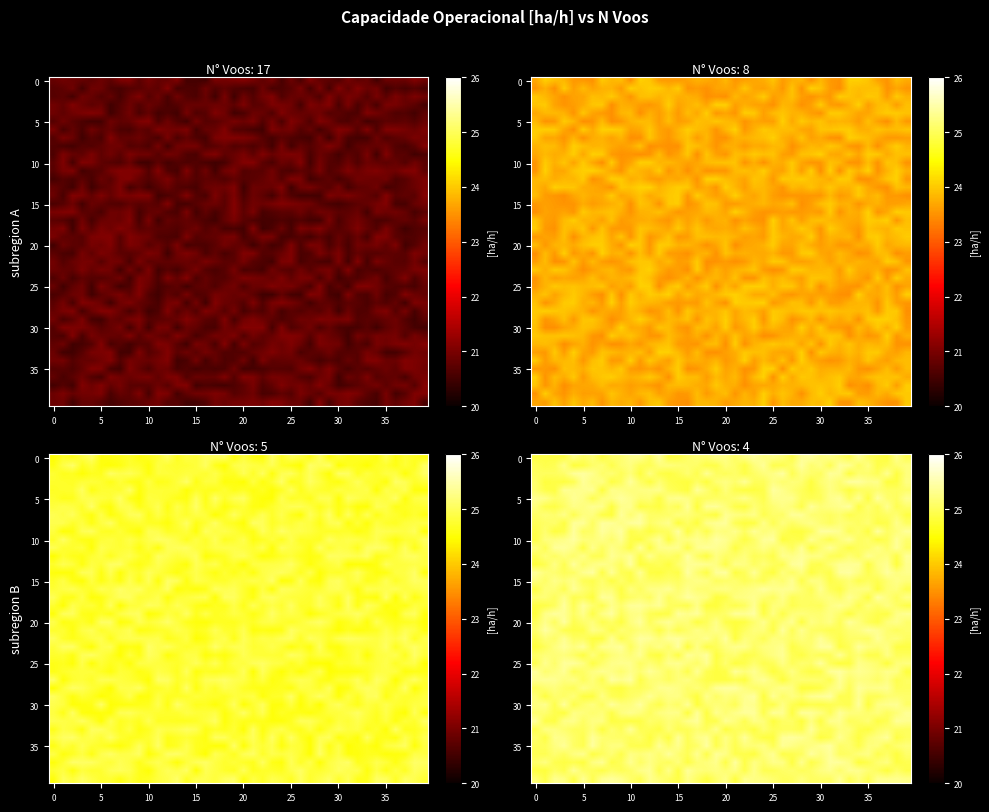

At which category is the sum across all series the highest?

32